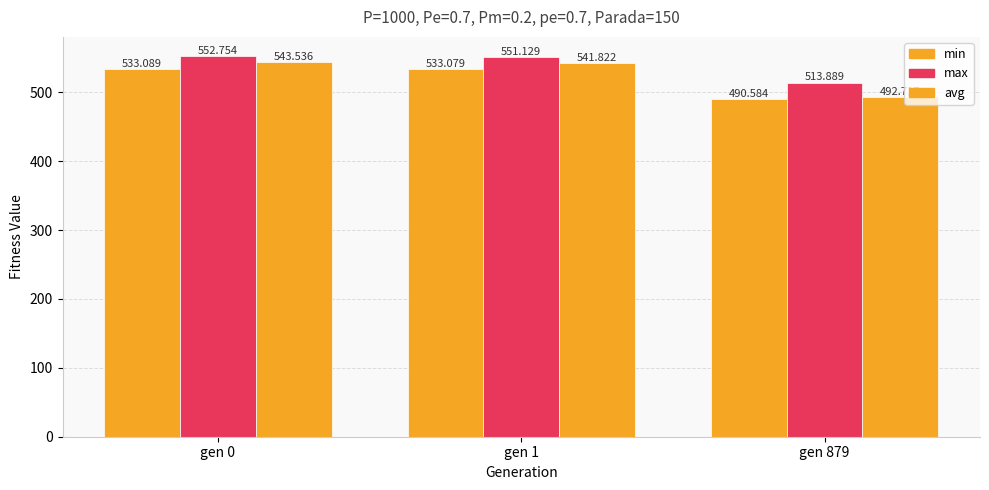

What is the difference between the second highest and minimum values in the max series?

37.2